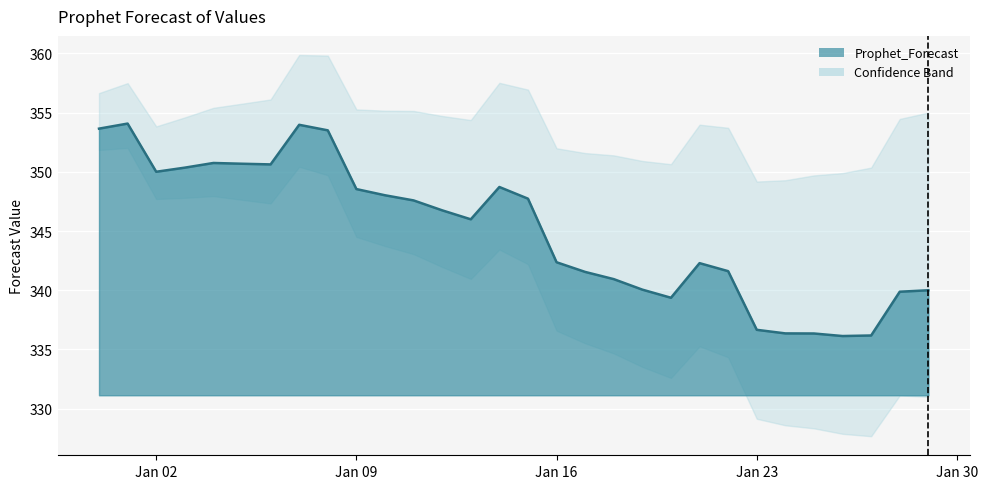

The chart shows a value of 346.7 at 2023-01-12. True or false?

True